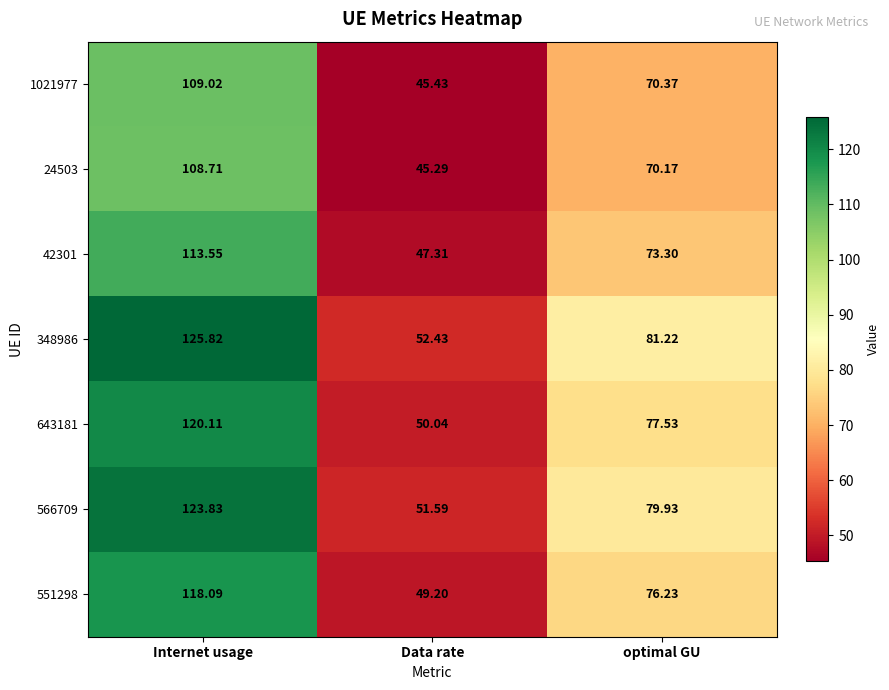

Between Internet usage and Data rate, which series saw the biggest shift?

348986